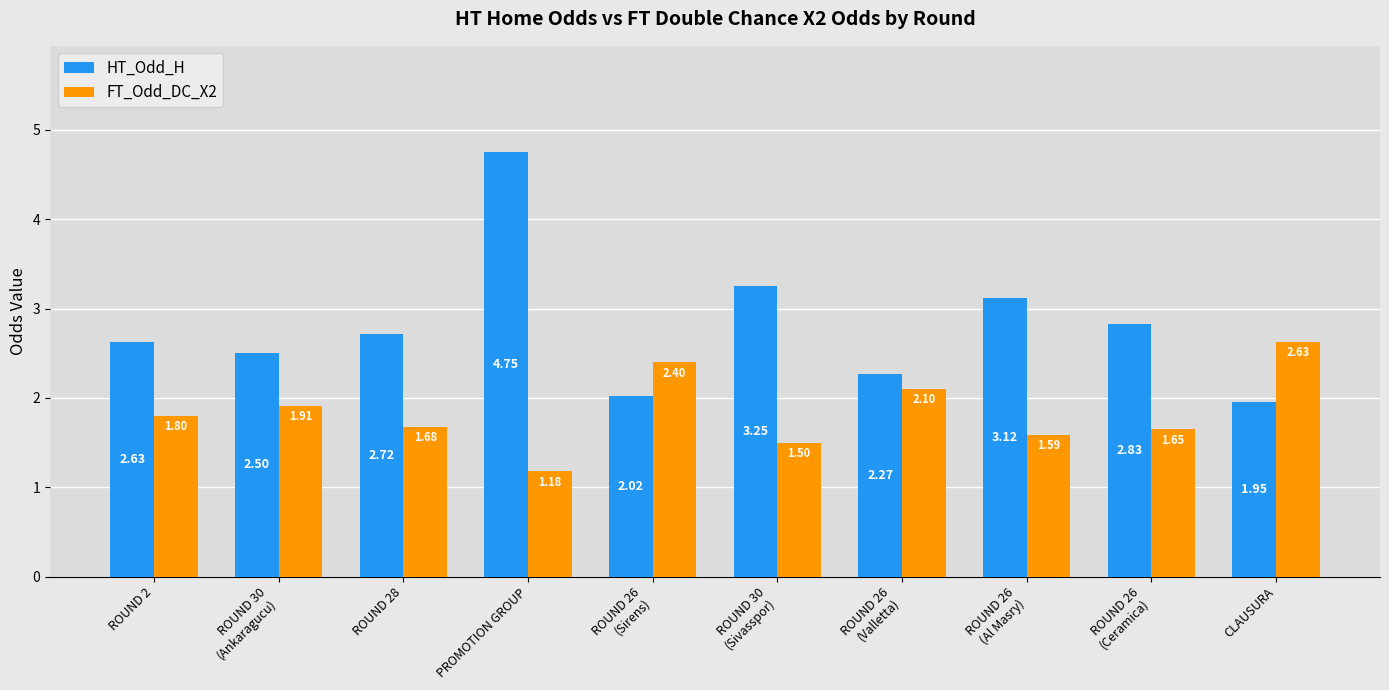

Which label corresponds to the largest value in the chart?

PROMOTION GROUP